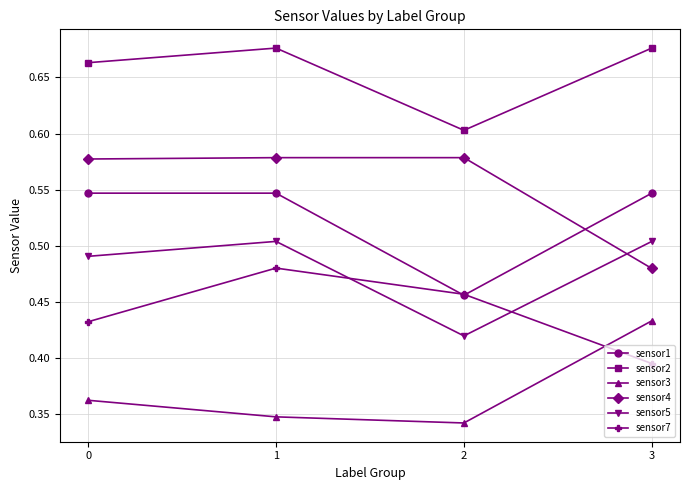

The value of sensor4 at 2 is 0.8. True or false?

False